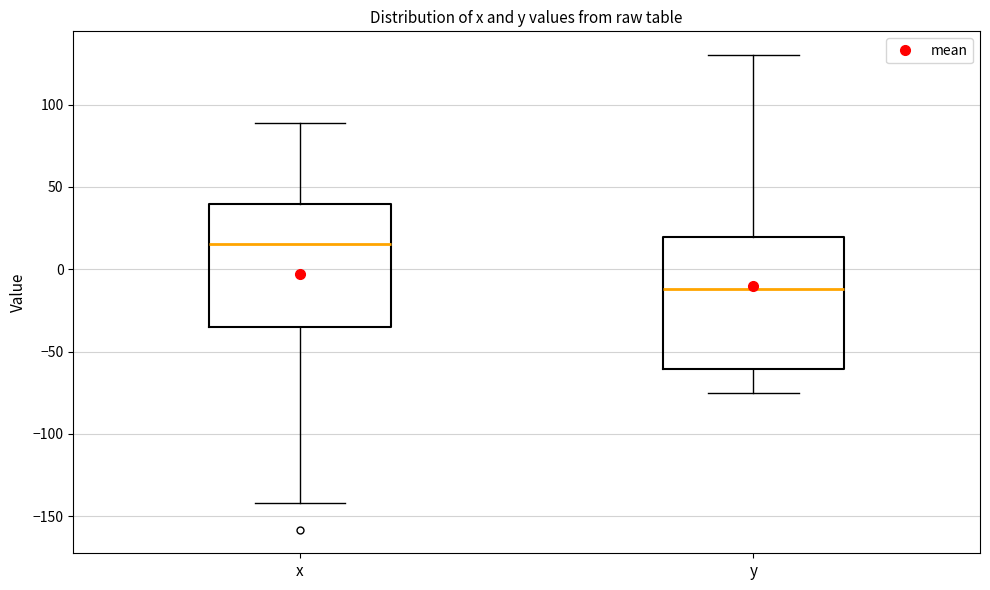

Reading left to right, read every box against the y-axis: the position of its median line, the range the box covers, and the ends of its whiskers. The values are not printed on the chart, so give them approximately, as read against the axis.

x: median 15, box -35 to 40, whiskers -140 to 90
y: median -10, box -60 to 20, whiskers -75 to 130